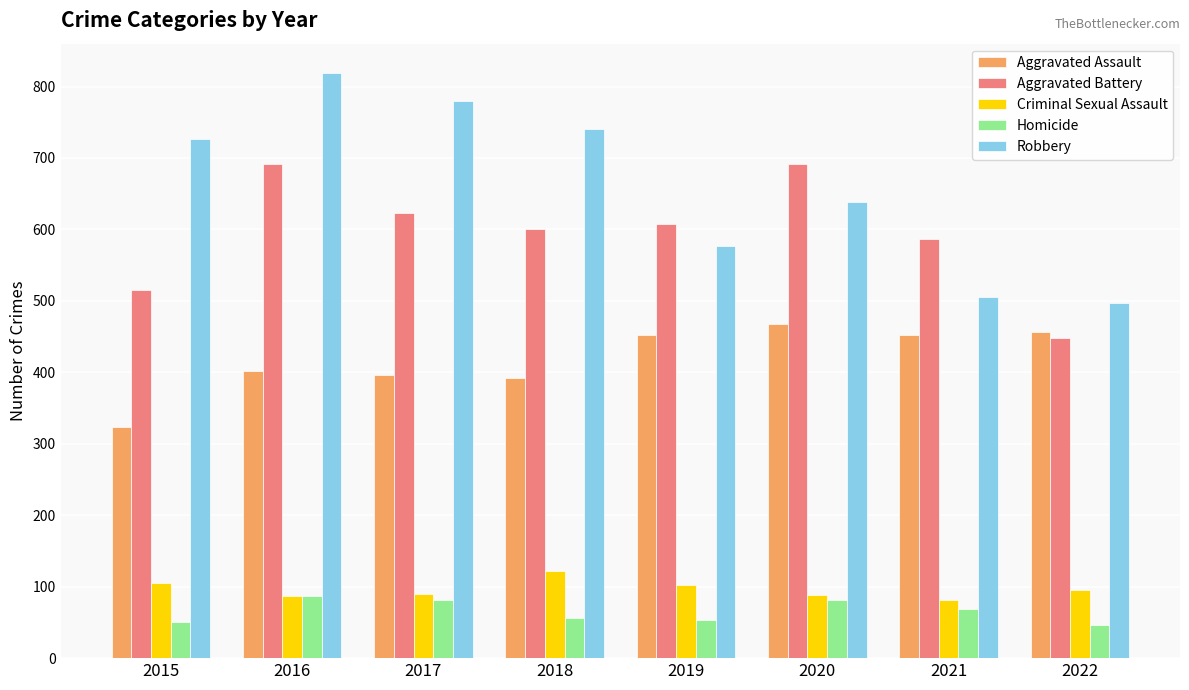

At which label is Robbery closest to 658?

2020